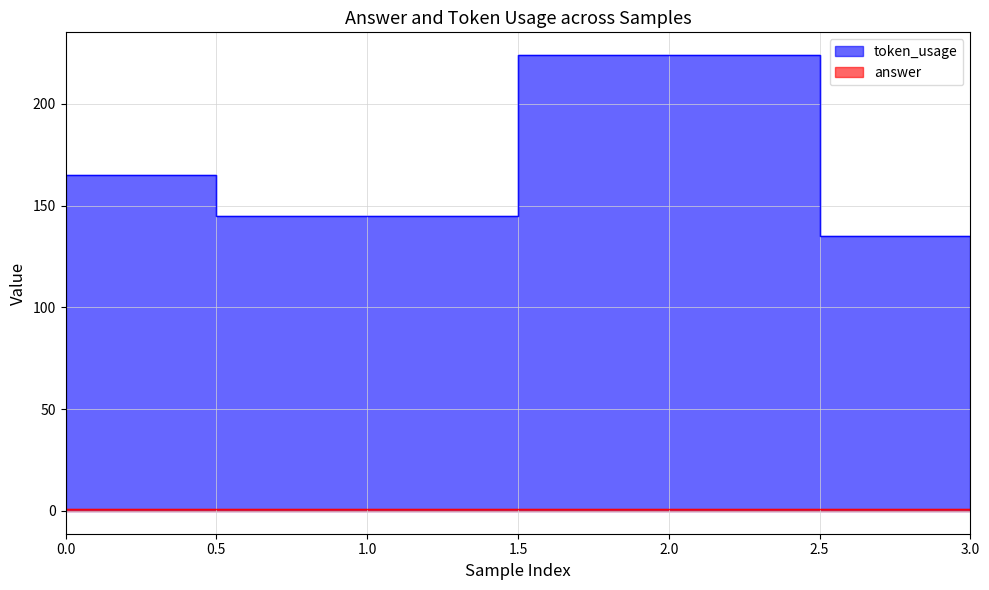

List the labels in order of value, smallest first.

3, 1, 0, 2